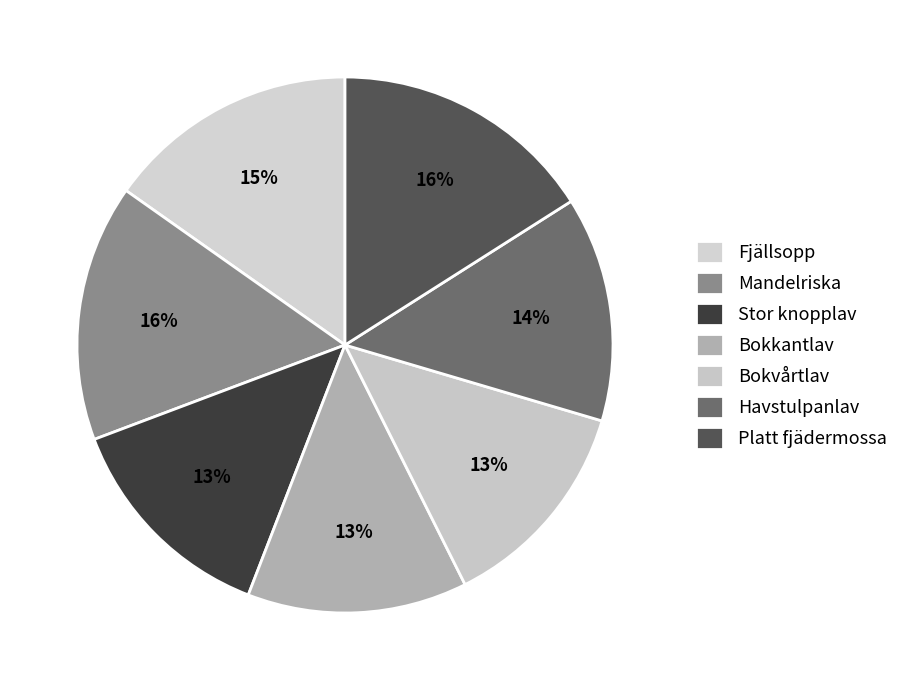

Count the number of slices in the pie.

7